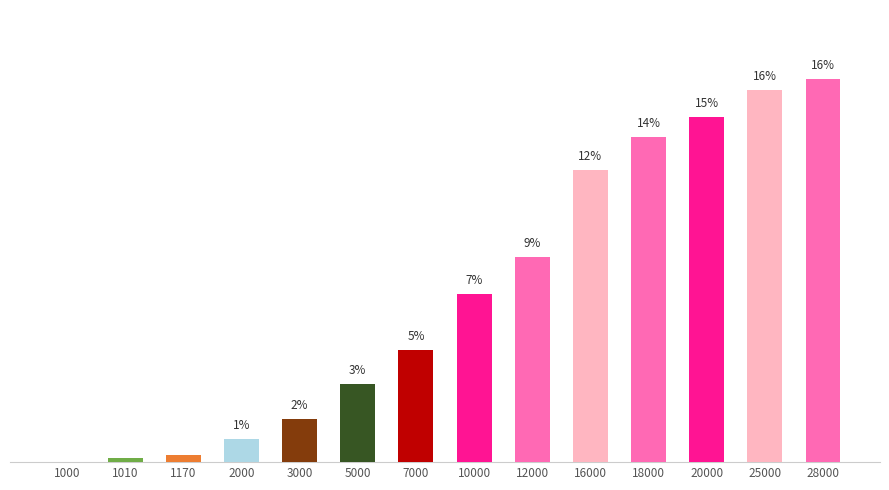

Reading right to left, transcribe all the data shown in this chart.

16.3	15.8	14.6	13.8	12.4	8.7	7.1	4.8	3.3	1.8	1.0	0.3	0.2	0.0